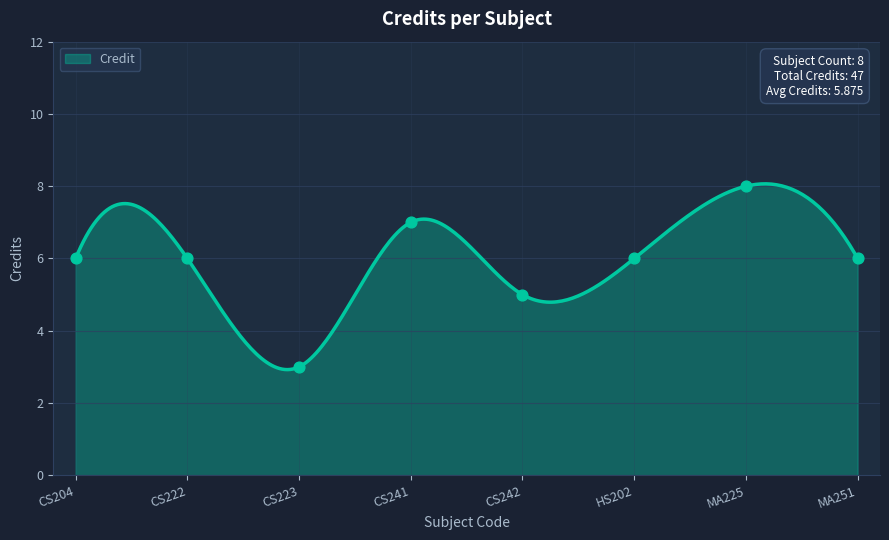

Which has a higher value, HS202 or CS223?

HS202